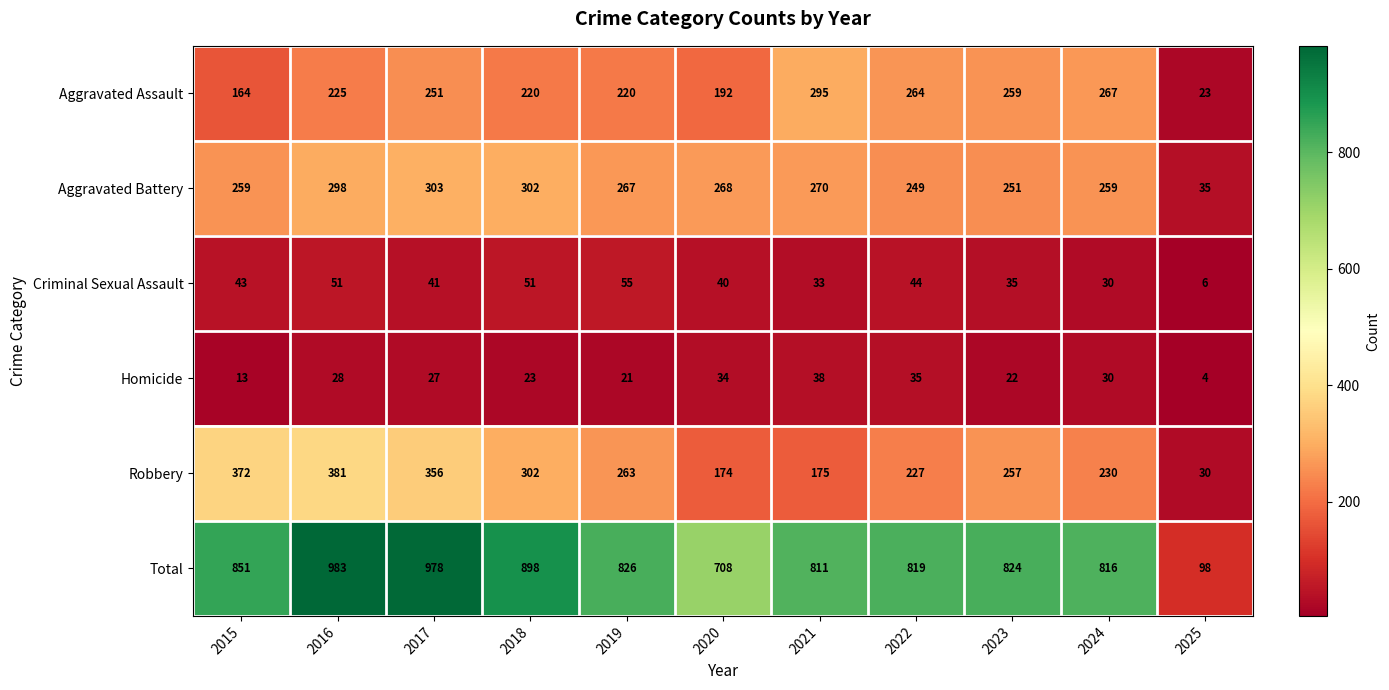

How many values in the Aggravated Assault series are below 225?

5